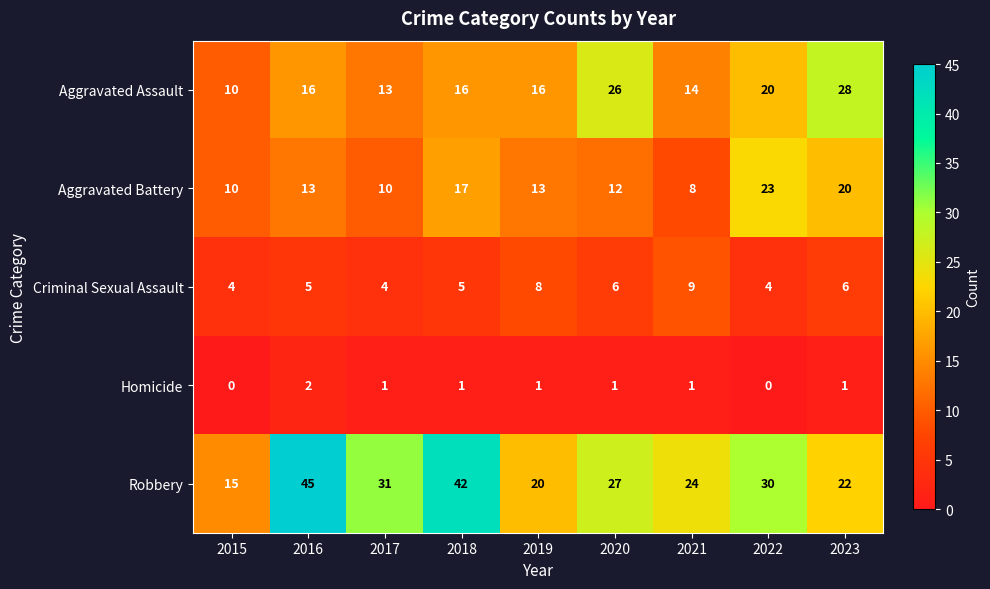

How many Homicide values are between 1 and 2?

7